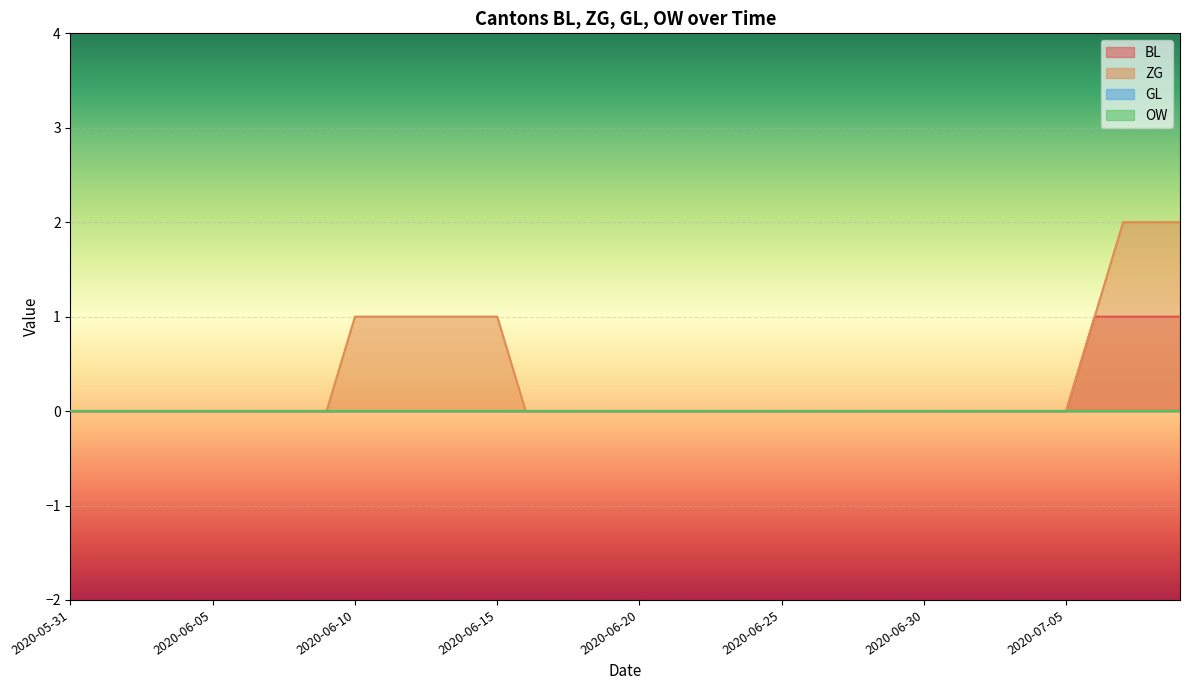

At how many categories does at least one series exceed 1?

3